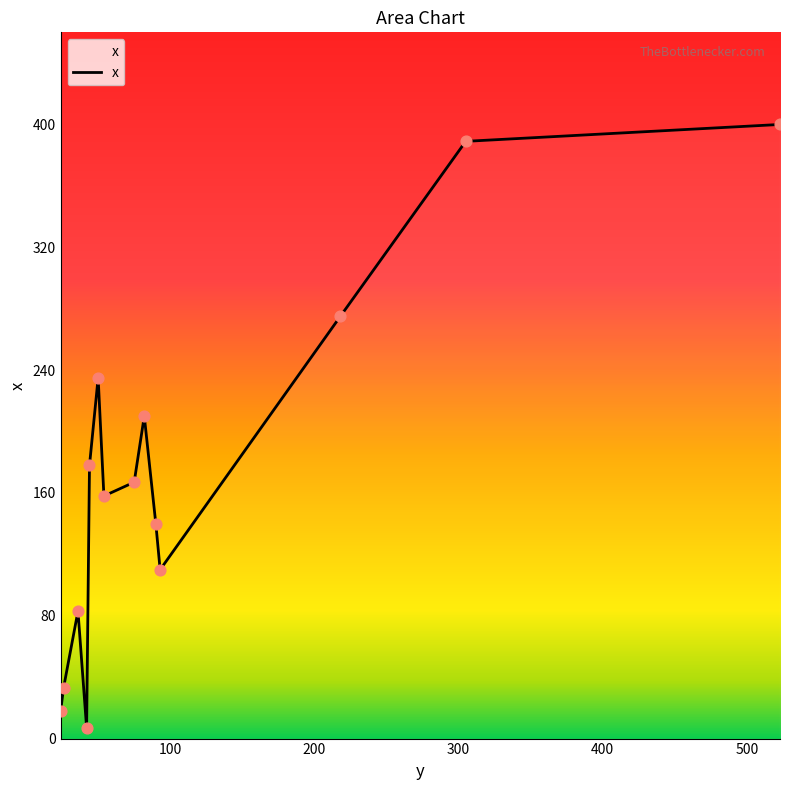

What is the difference between the maximum and minimum values?

393